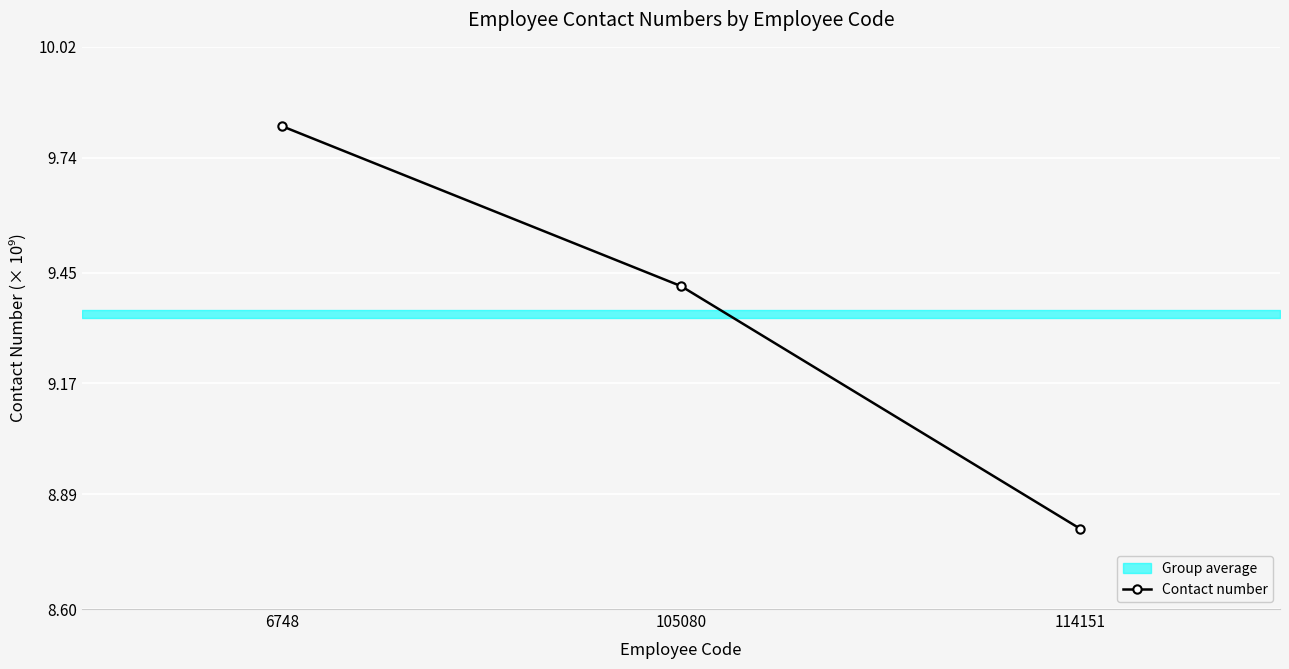

How many data points in Contact number are less than 9?

1